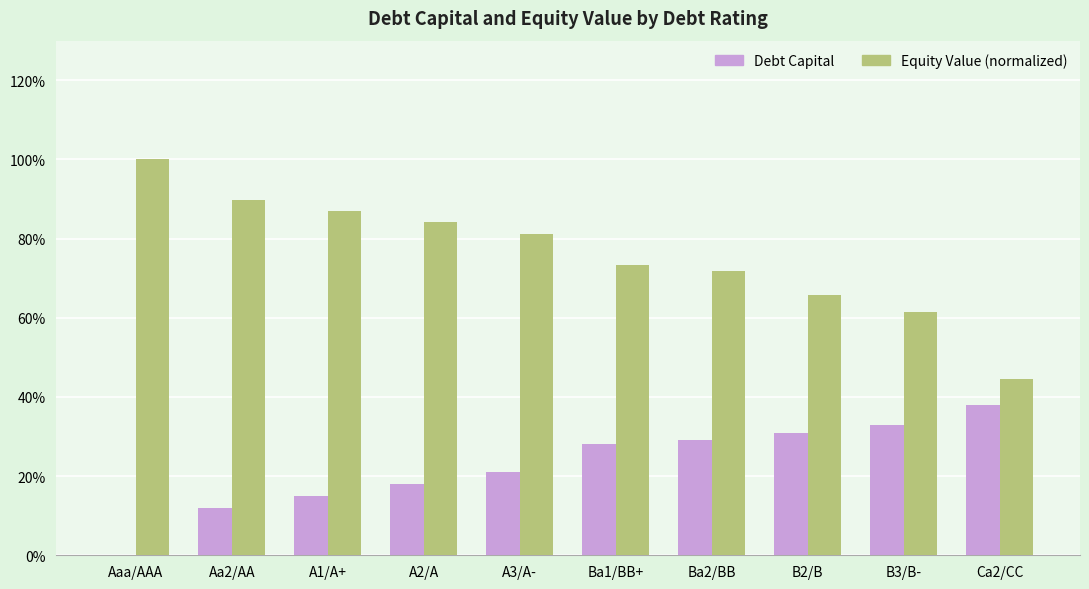

What are all the series names shown in the legend?

Debt Capital, Equity Value (normalized)